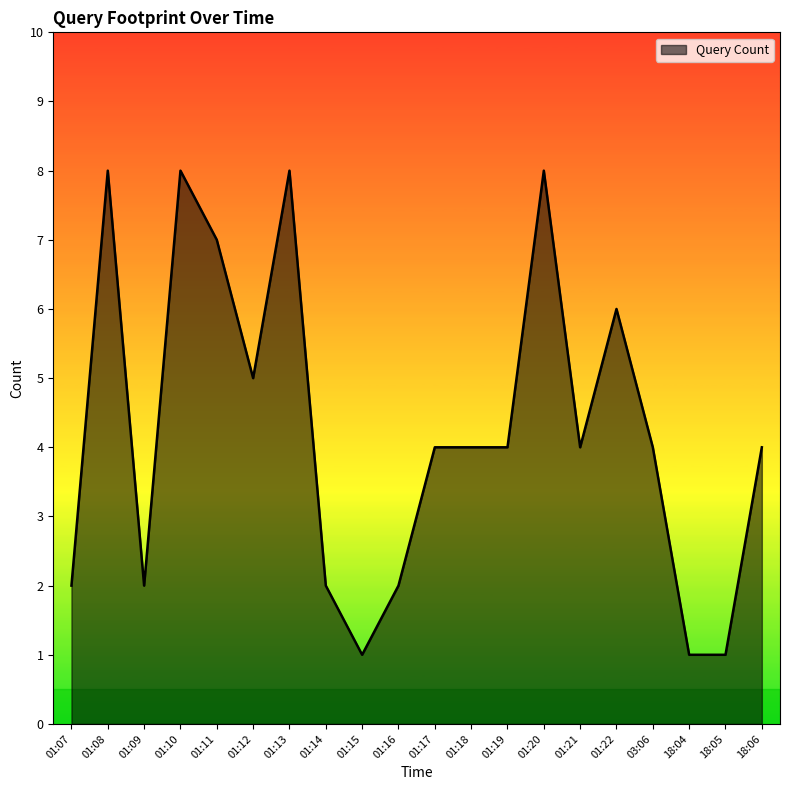

What is the sum of the values at 01:15 and 01:13?

9